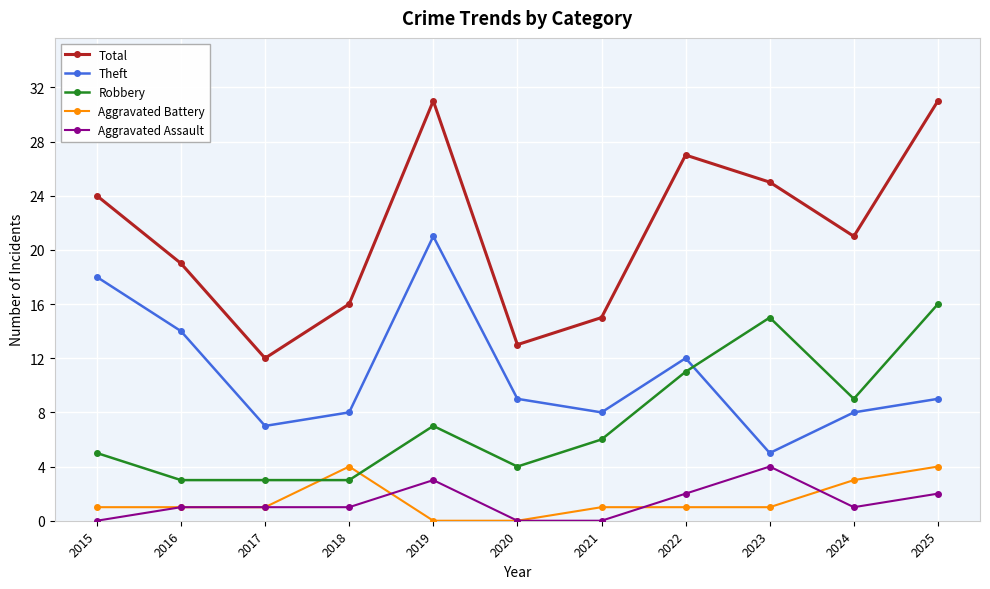

Reading left to right, what are all the values shown in this chart?

Total: 2015=24	2016=19	2017=12	2018=16	2019=31	2020=13	2021=15	2022=27	2023=25	2024=21	2025=31
Theft: 2015=18	2016=14	2017=7	2018=8	2019=21	2020=9	2021=8	2022=12	2023=5	2024=8	2025=9
Robbery: 2015=5	2016=3	2017=3	2018=3	2019=7	2020=4	2021=6	2022=11	2023=15	2024=9	2025=16
Aggravated Battery: 2015=1	2016=1	2017=1	2018=4	2019=0	2020=0	2021=1	2022=1	2023=1	2024=3	2025=4
Aggravated Assault: 2015=0	2016=1	2017=1	2018=1	2019=3	2020=0	2021=0	2022=2	2023=4	2024=1	2025=2